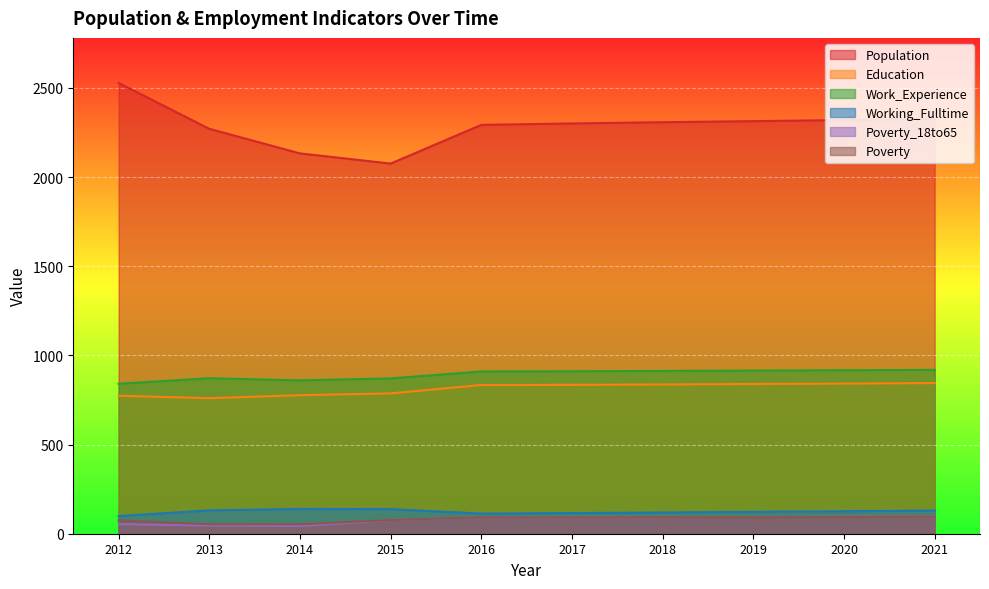

What is the value of the Poverty point at the 2nd from the left?

53